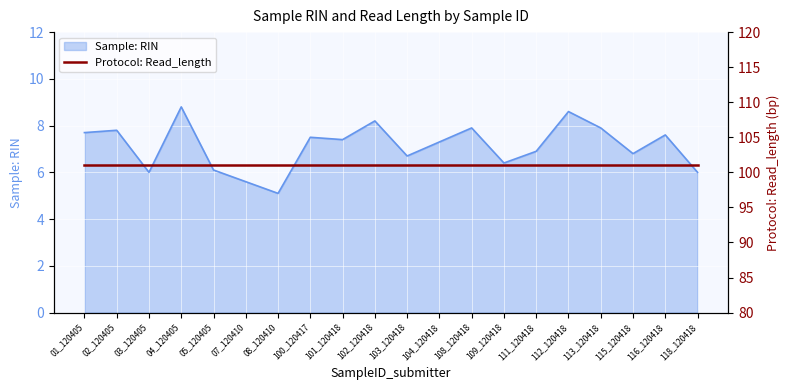

Rank the categories by value from highest to lowest.

04_120405, 112_120418, 102_120418, 108_120418, 113_120418, 02_120405, 01_120405, 116_120418, 100_120417, 101_120418, 104_120418, 111_120418, 115_120418, 103_120418, 109_120418, 05_120405, 03_120405, 118_120418, 07_120410, 08_120410